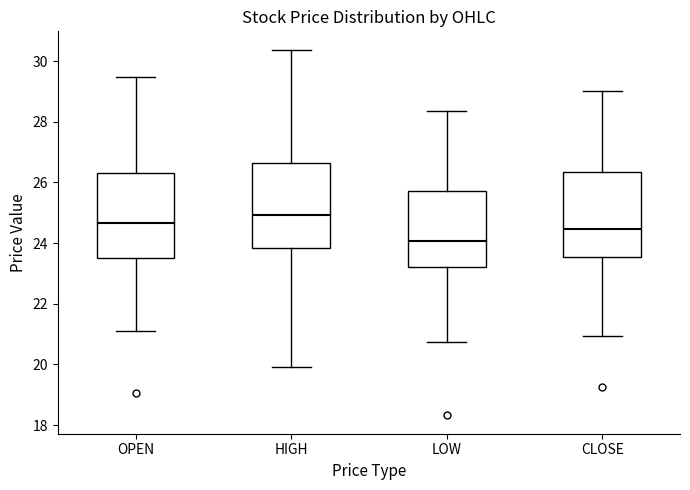

Where is the lower edge of the box for OPEN on the y-axis? The values are not printed on the chart, so give them approximately, as read against the axis.

23.6